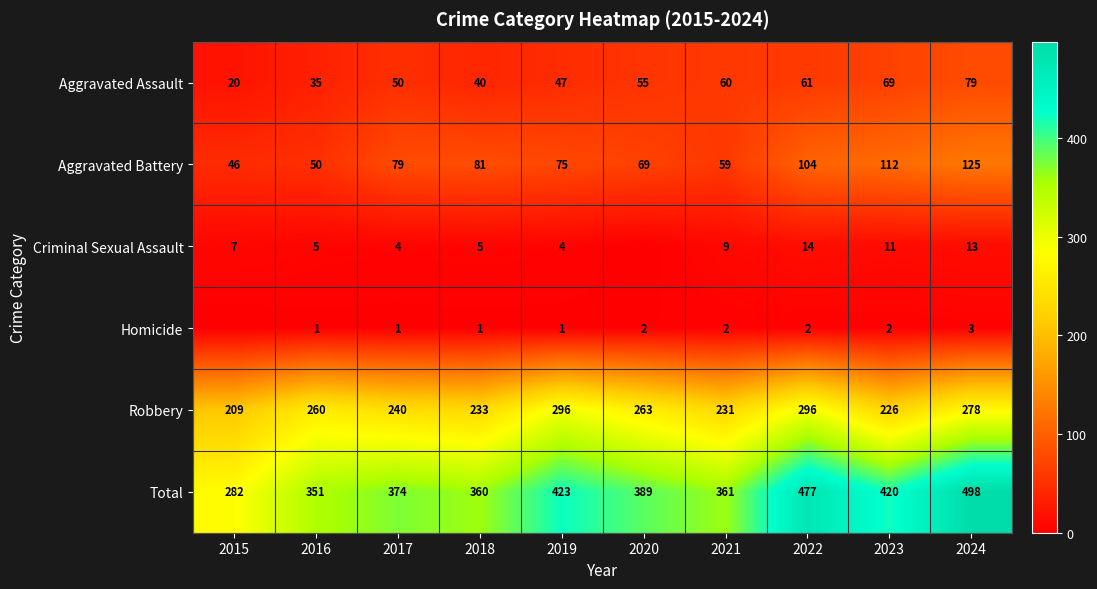

Is it true that Criminal Sexual Assault equals 5 at 2023?

False